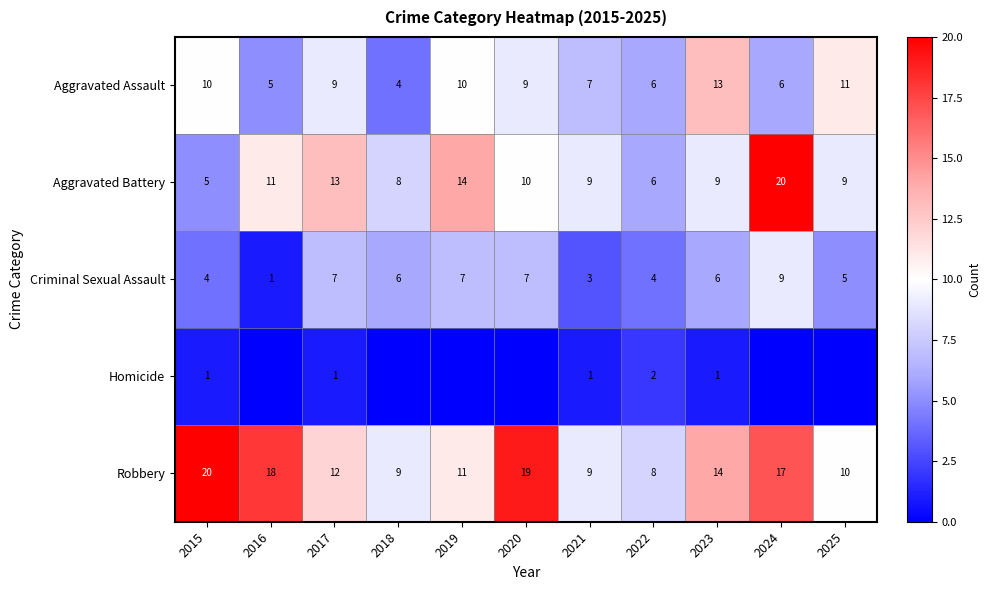

What is the greatest value displayed?

20